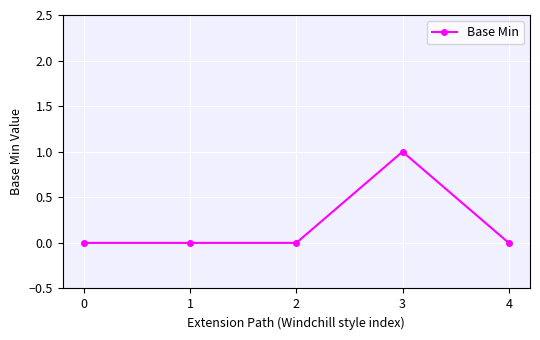

Which category has the highest value across all series?

3